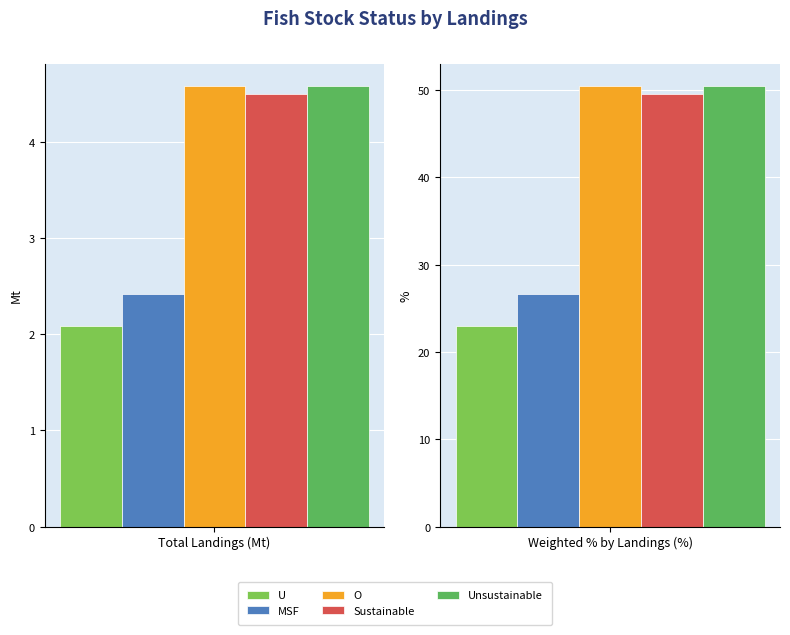

Is the value of MSF at 0 greater than the value of O at 0?

No